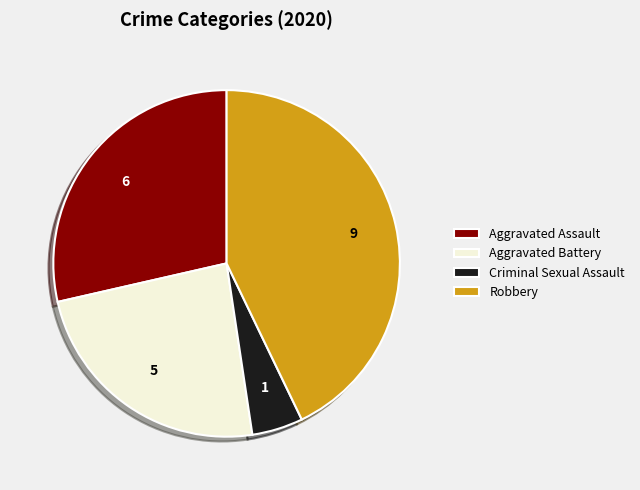

Is it true that Aggravated Assault is 18% of the pie?

False